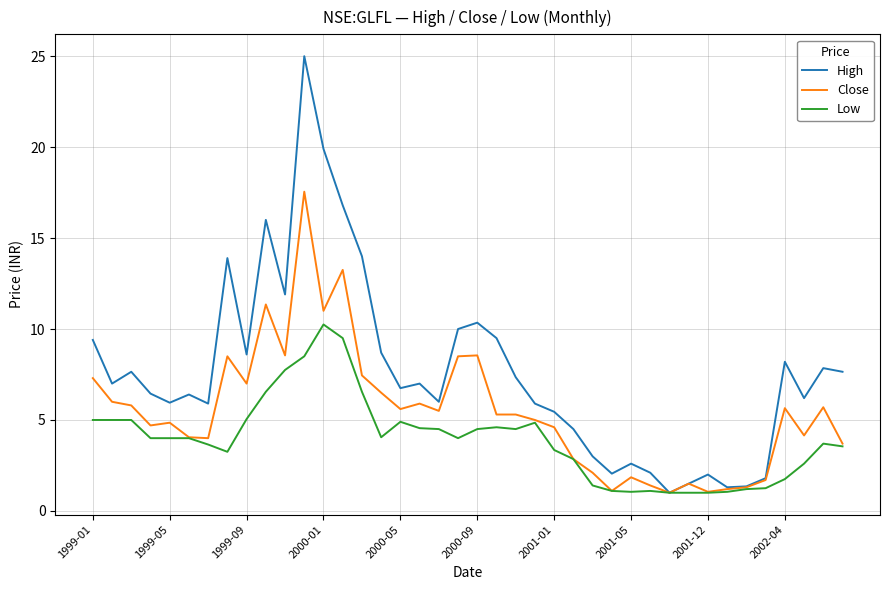

What is the difference between the maximum and minimum values in the High series?

24.0